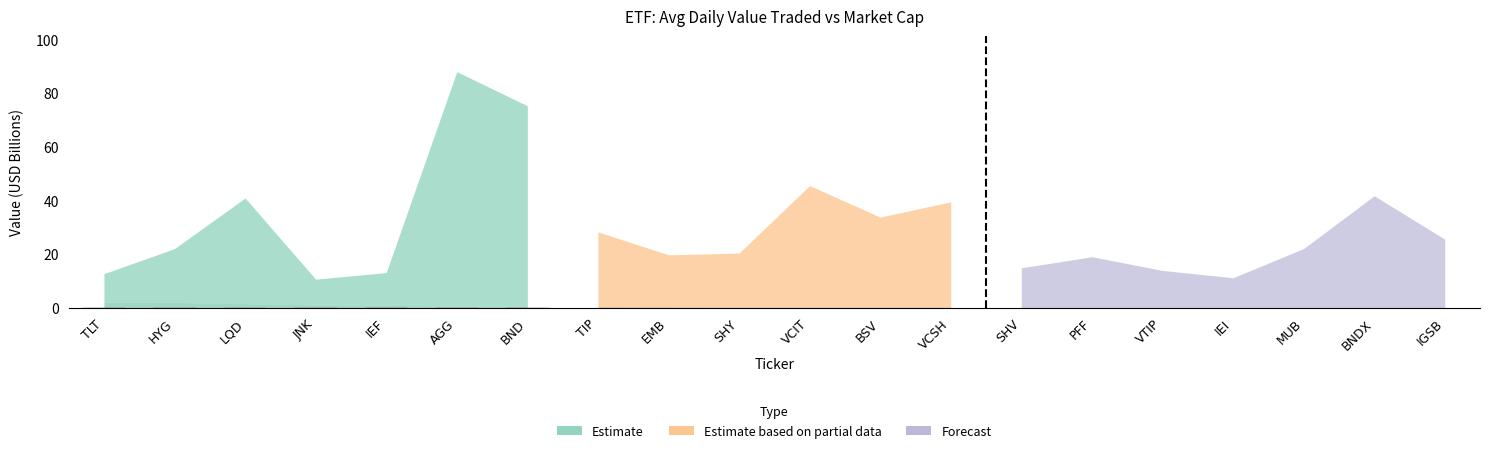

What is the difference between the values at VCSH and IEF?

0.1